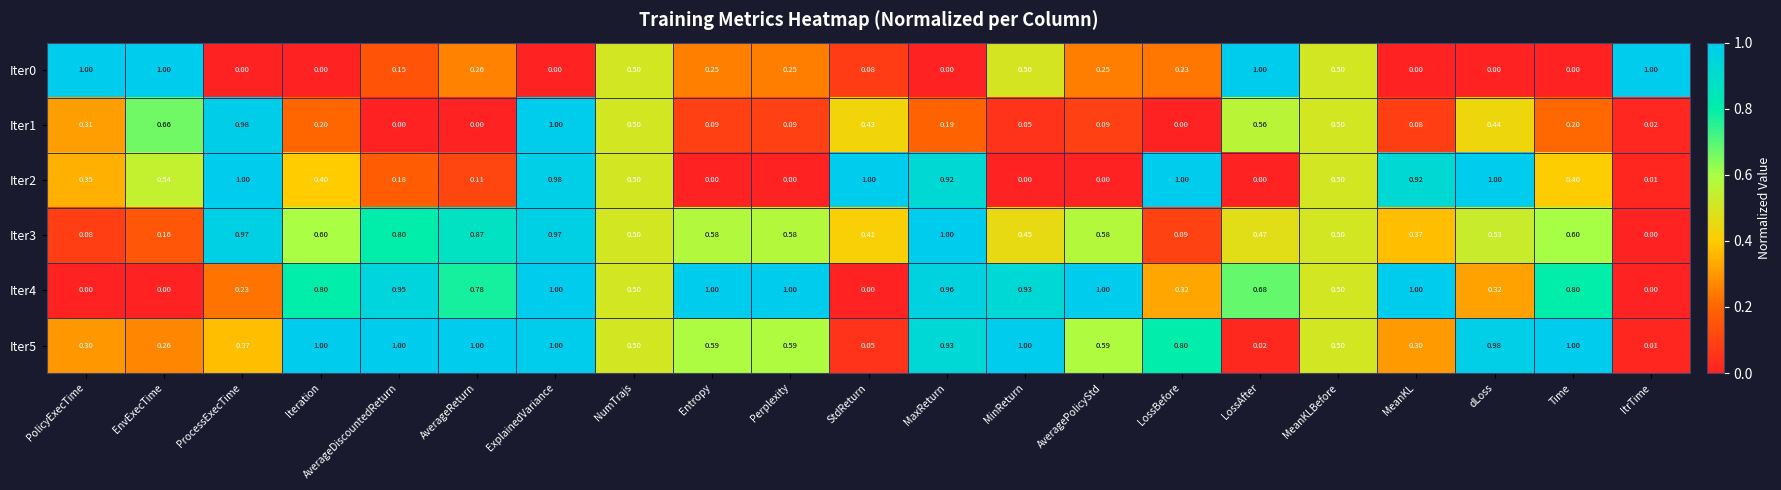

How many distinct data groups are displayed?

6